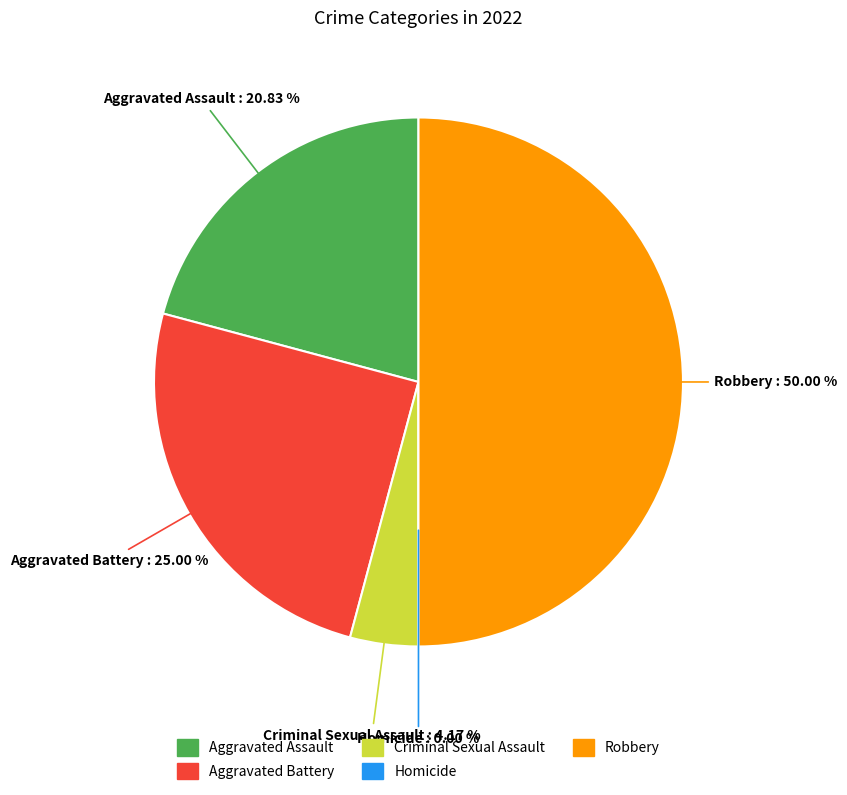

Is it true that Aggravated Assault is 30% of the pie?

False